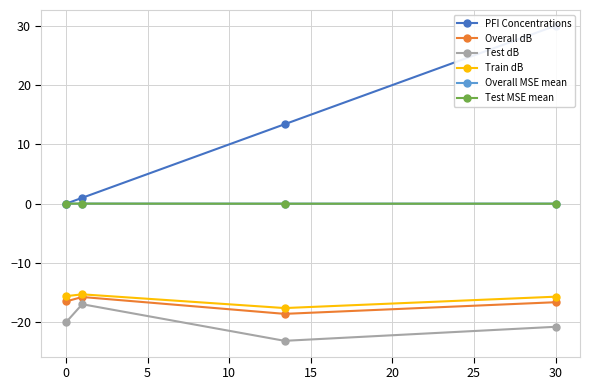

Does the chart display data point markers on the line(s)?

Yes